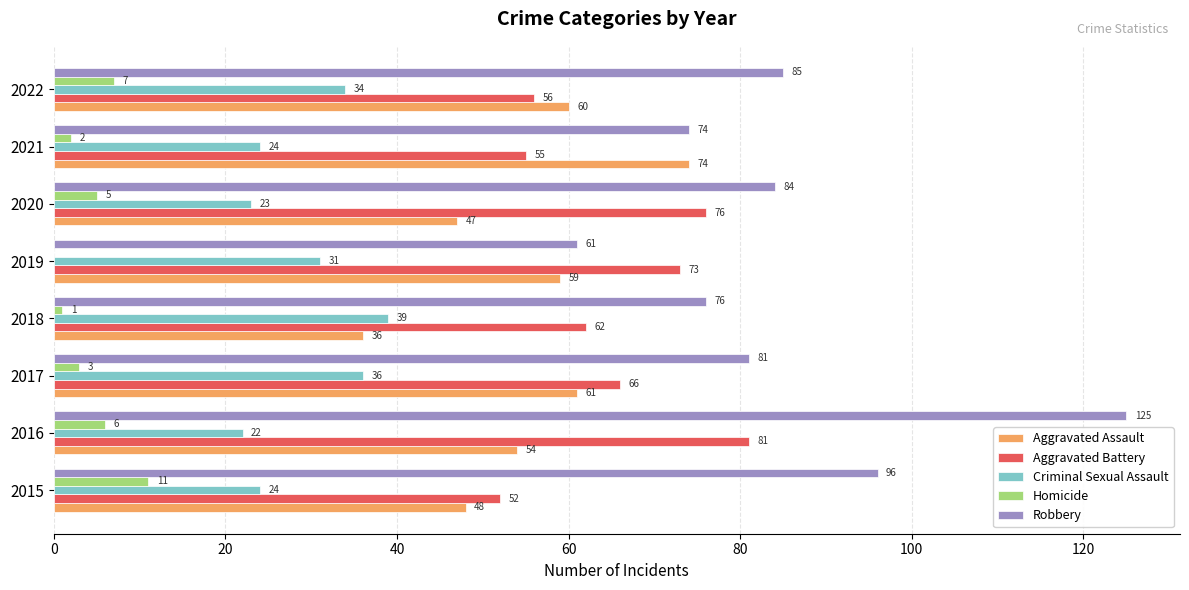

Is it true that Robbery equals 25 at 2017?

False